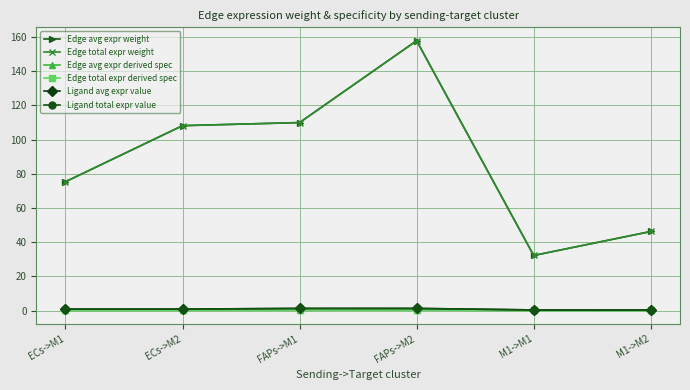

Which series has the largest total across all categories?

Edge avg expr weight